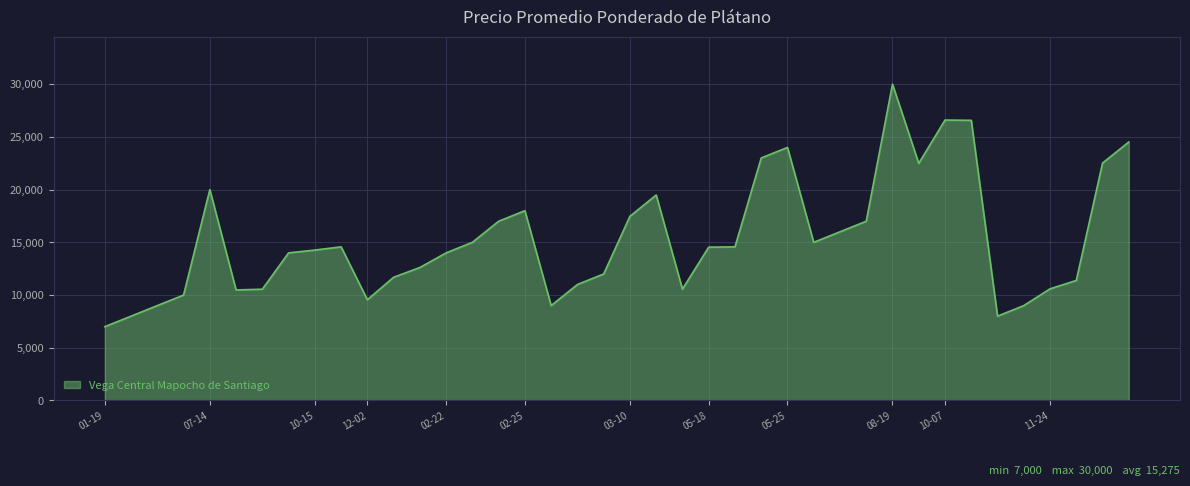

What is the maximum value shown in the chart?

30000